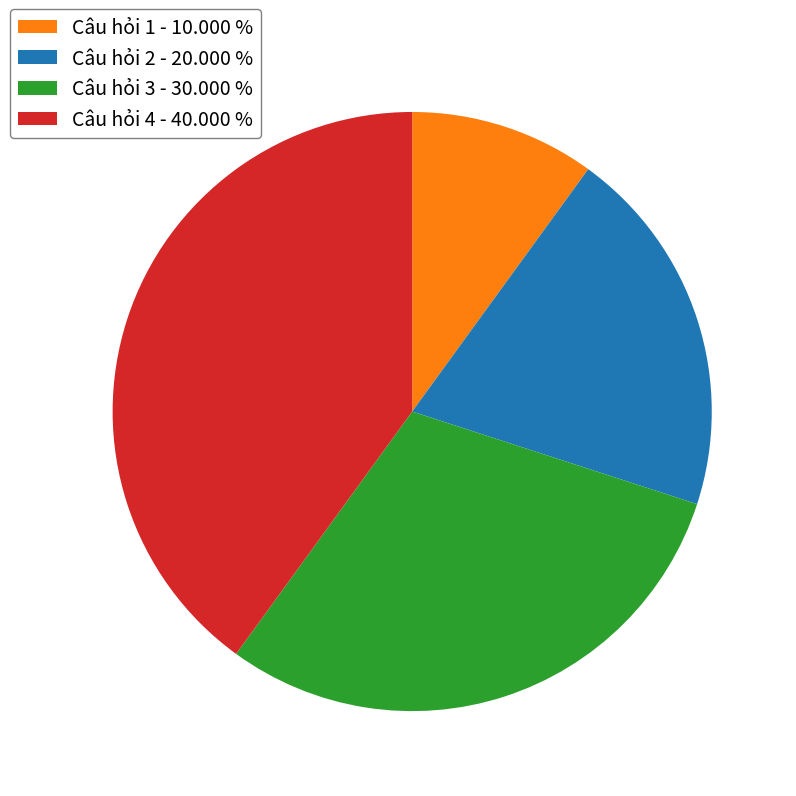

The Câu hỏi 1 slice represents 1% of the pie. True or false?

False